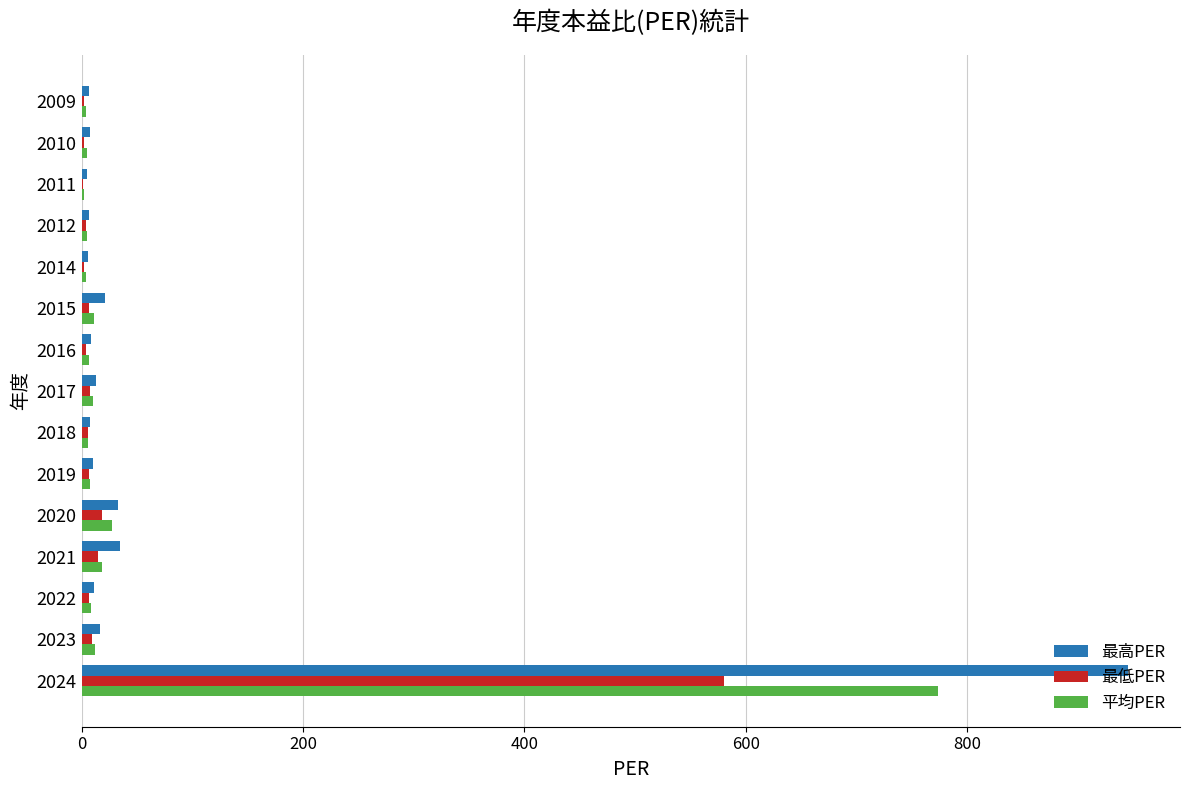

What is the sum of all 平均PER values?

903.8